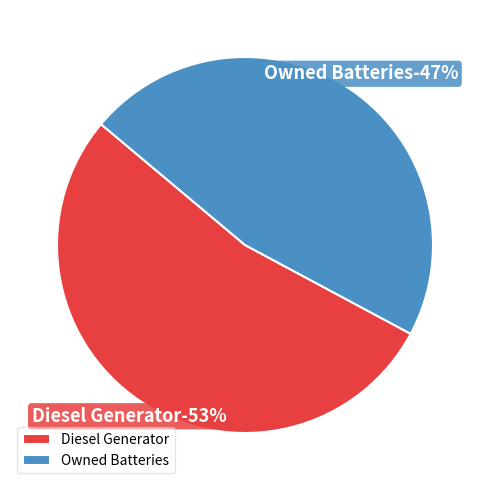

What percentage is the Owned Batteries slice, to the nearest percent?

47%